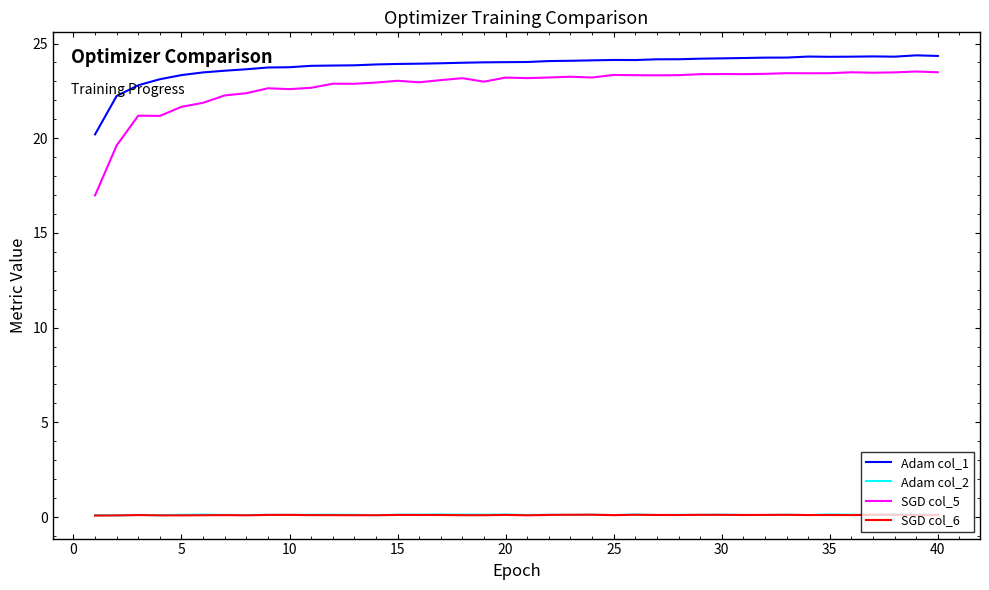

Which series has the largest total across all categories?

Adam col_1